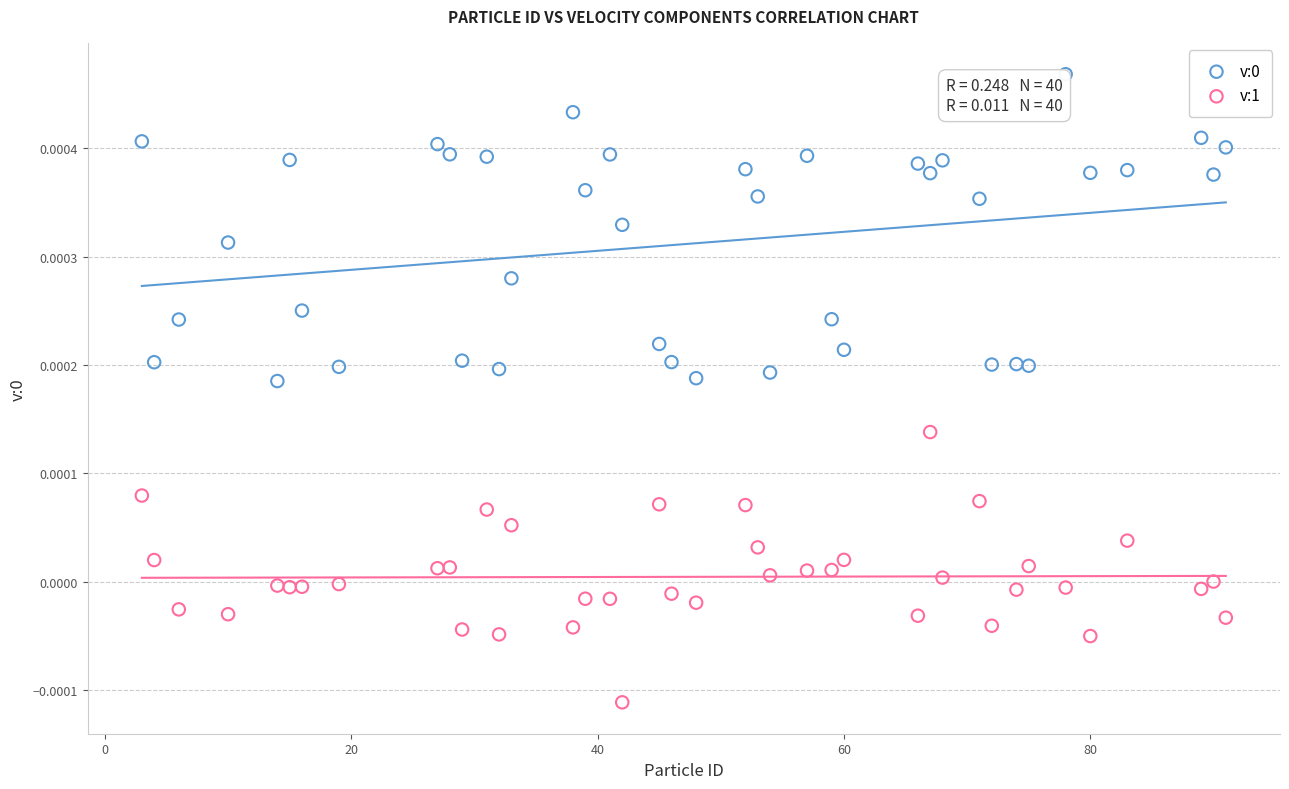

Which series reaches the minimum Y coordinate?

v:1